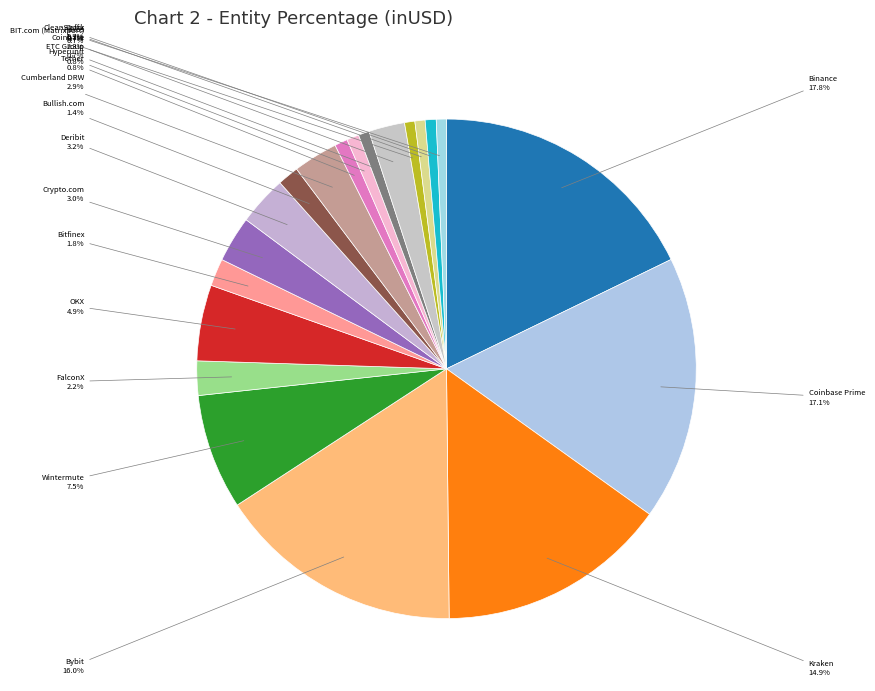

Which slice is the smallest?

CleanSpark